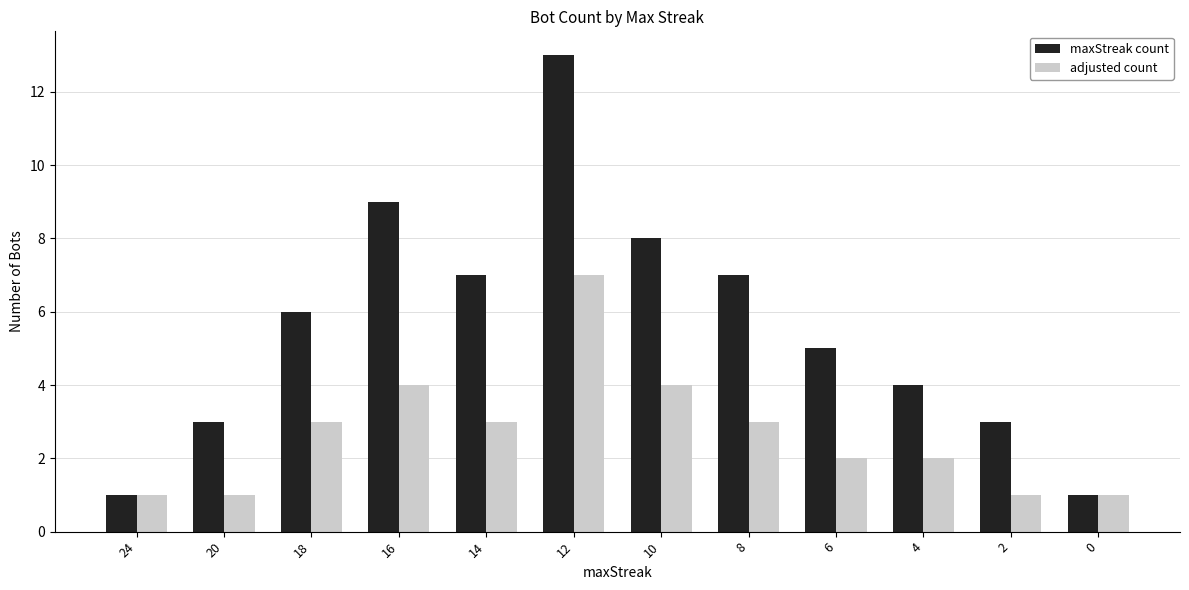

True or false: maxStreak count has a value of 5 at 6.

True